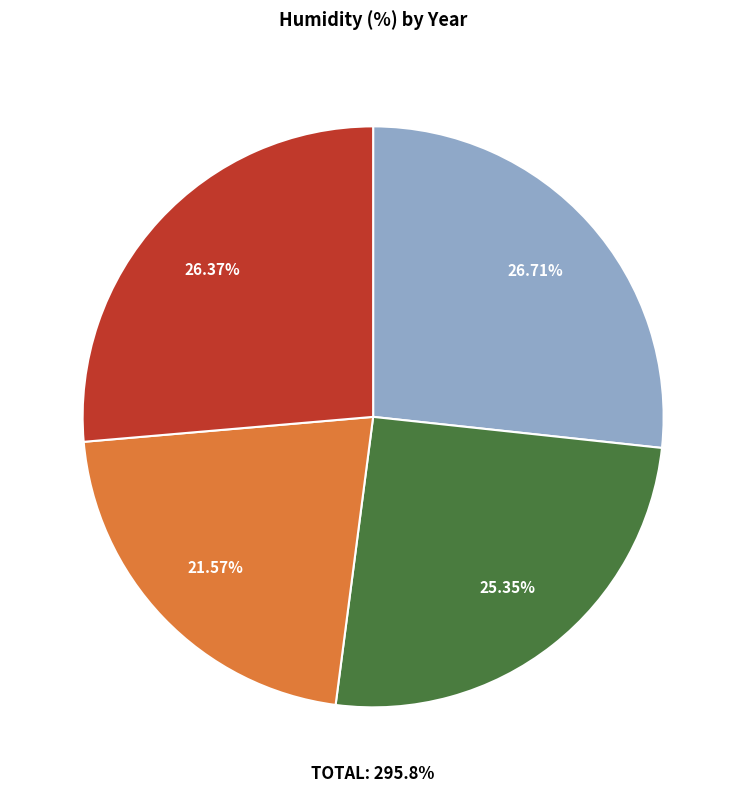

To the nearest percent, what is the average slice percentage?

25%